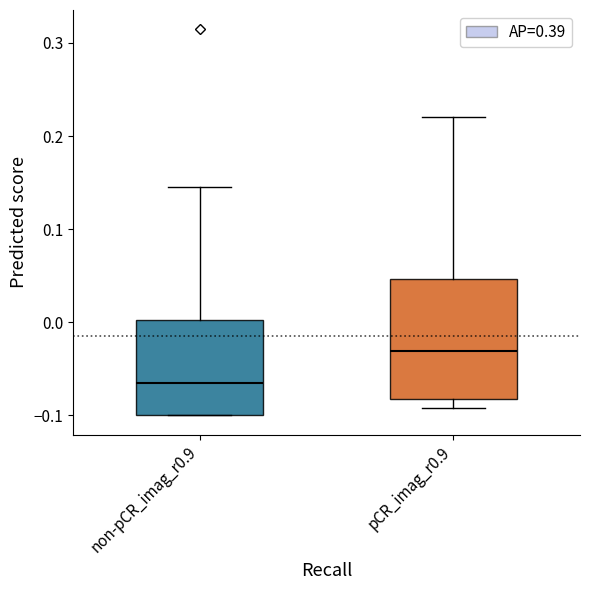

Where does the median line of the box for non-pCR_imag_r0.9 sit on the y-axis? The values are not printed on the chart, so give them approximately, as read against the axis.

-0.07